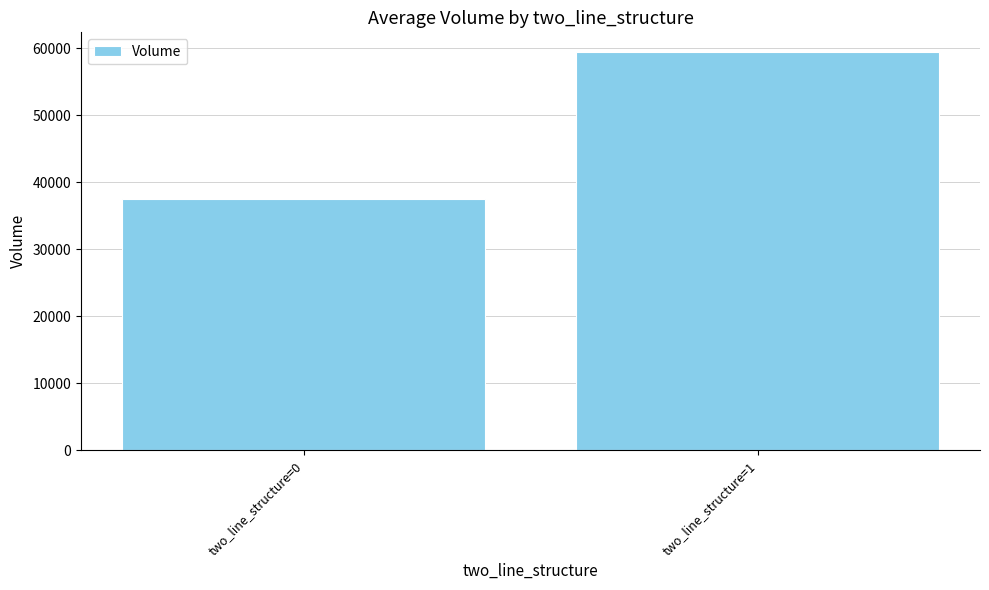

The chart shows a value of 59422 at two_line_structure=1. True or false?

True